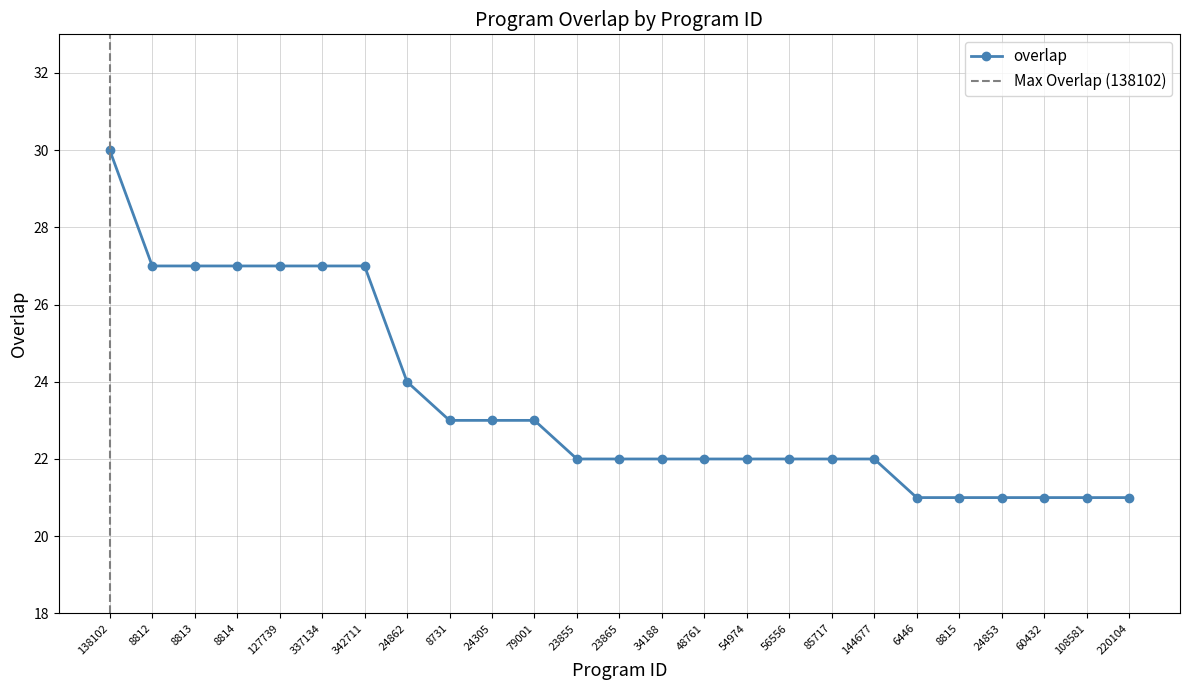

At which label does the data first exceed 22?

138102